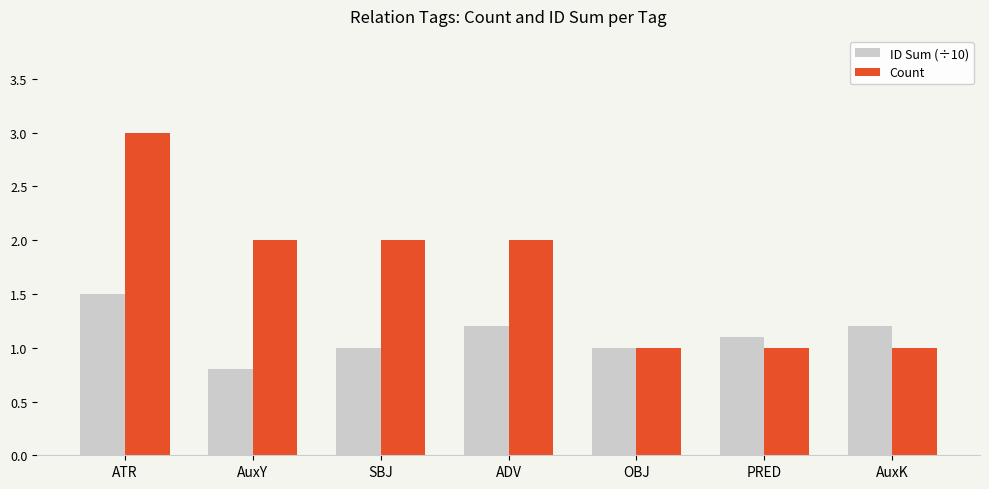

True or false: Count has a value of 1.3 at ADV.

False